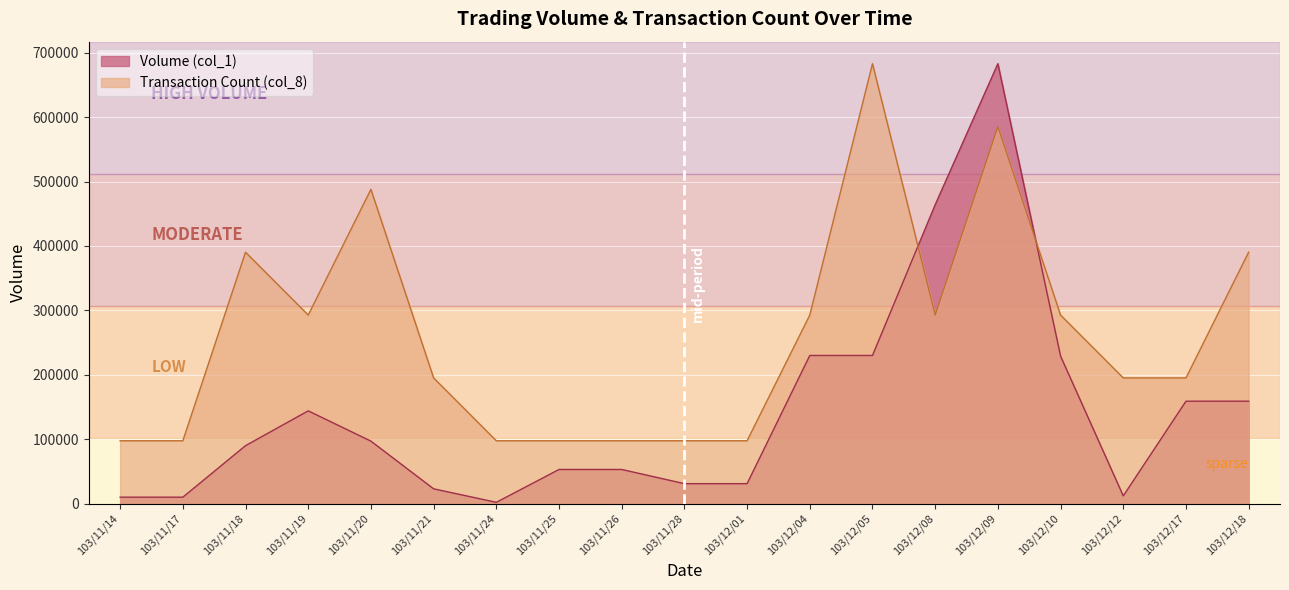

List the series in order of their overall mean, lowest first.

Volume (col_1), Transaction Count (col_8)